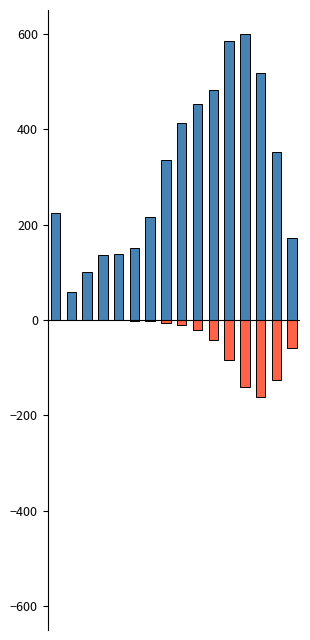

The value of patients_recovered at 7 is 564.2. True or false?

False